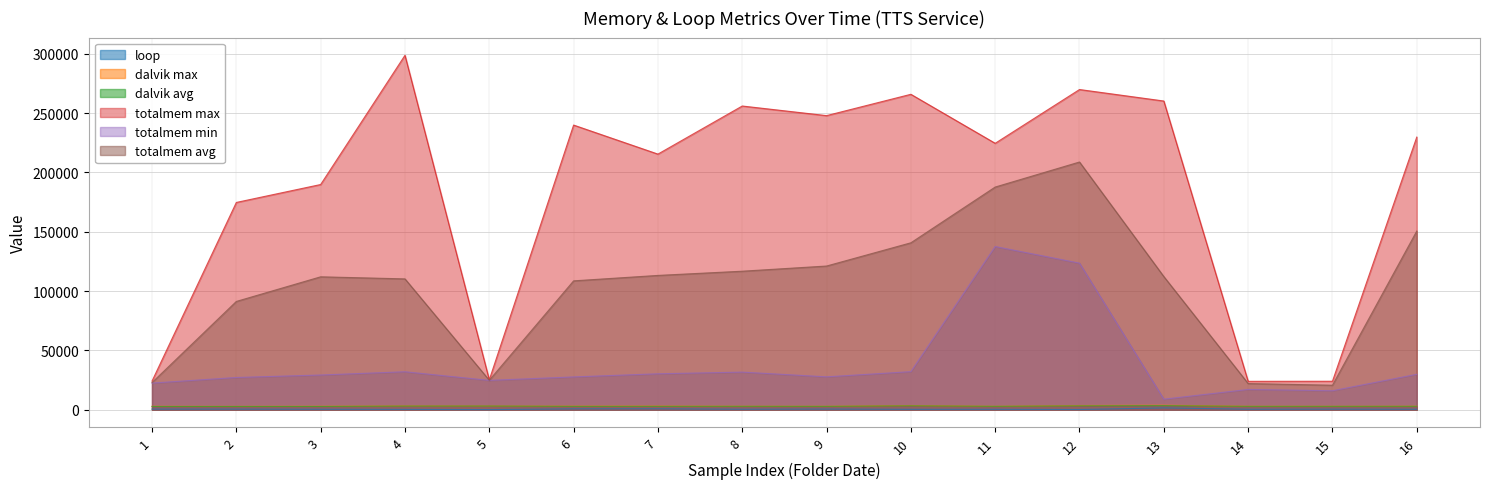

List the labels in order of totalmem avg value, largest first.

12, 11, 16, 10, 9, 8, 7, 13, 3, 4, 6, 2, 5, 1, 14, 15